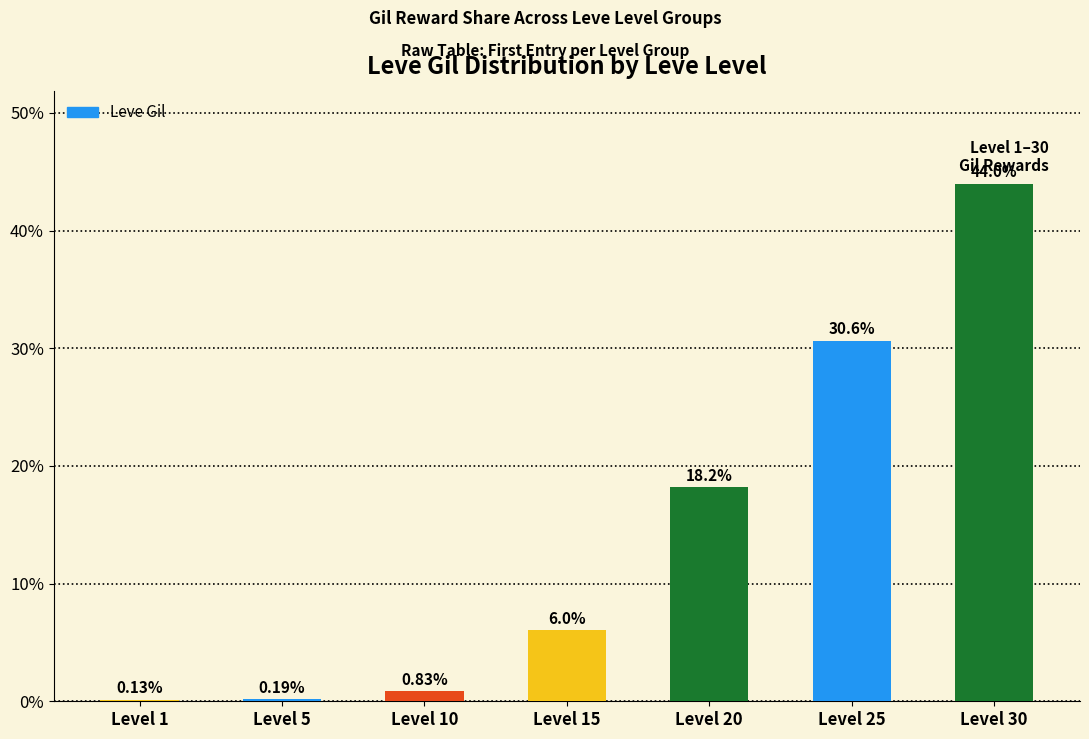

At which label does the data first exceed 6?

Level 15